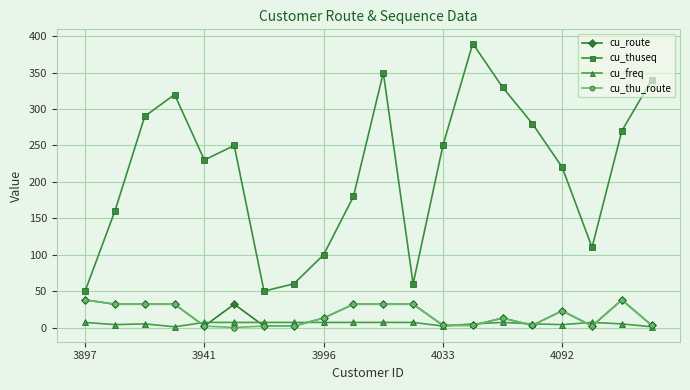

Which series has the largest range (max minus min)?

cu_thuseq